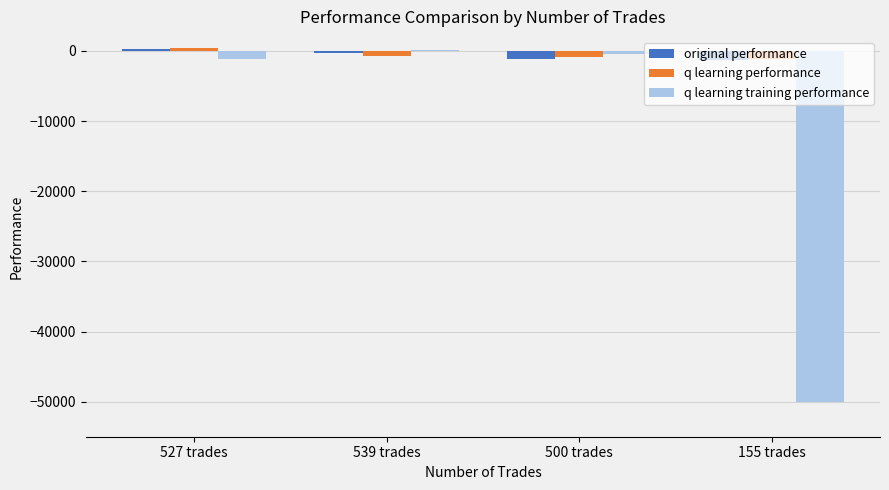

What is the difference between the q learning performance values at 539 trades and 500 trades?

201.4